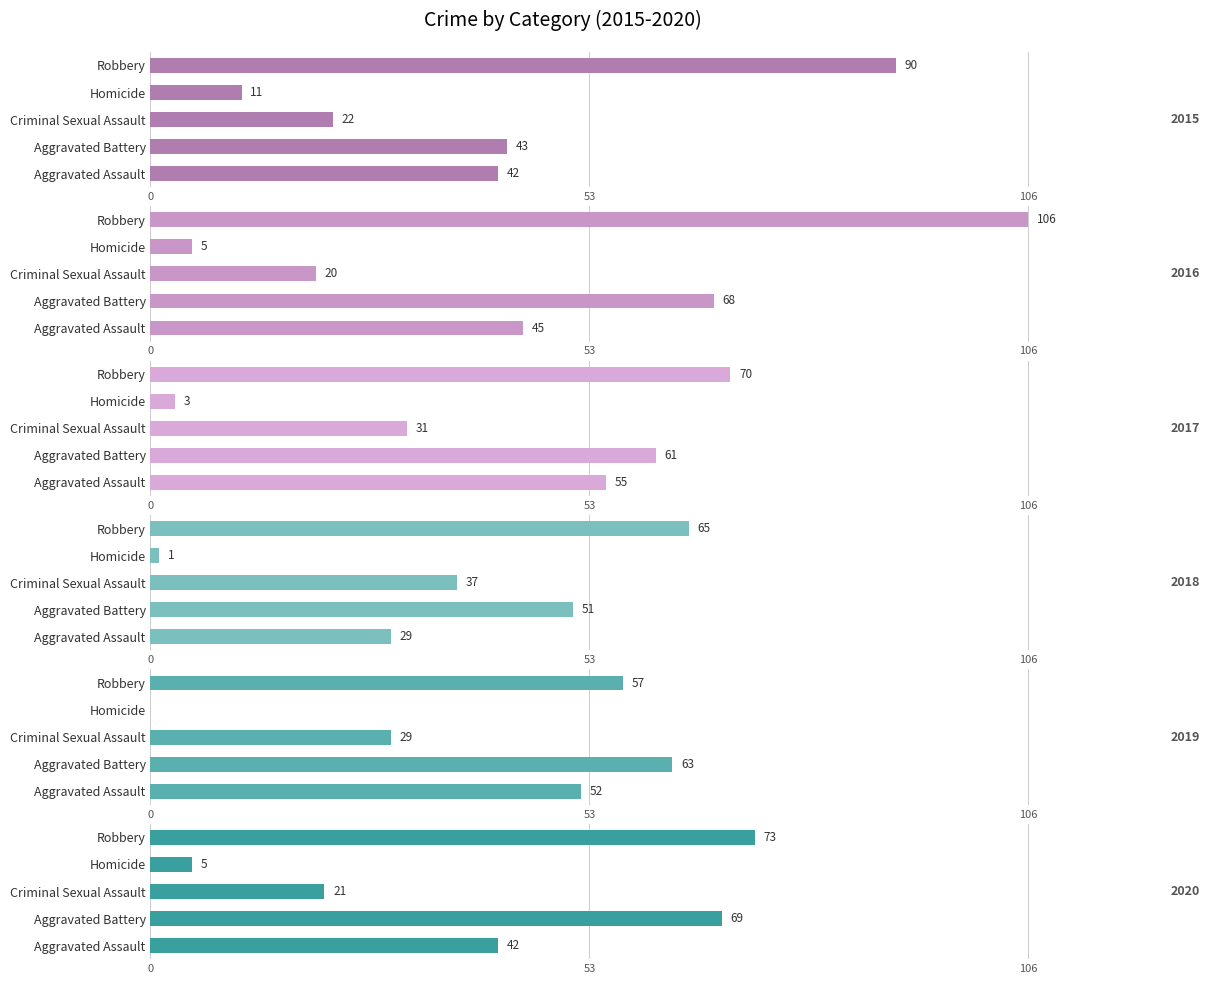

Rank the series at Aggravated Assault from highest to lowest value.

2017, 2019, 2016, 2015, 2020, 2018